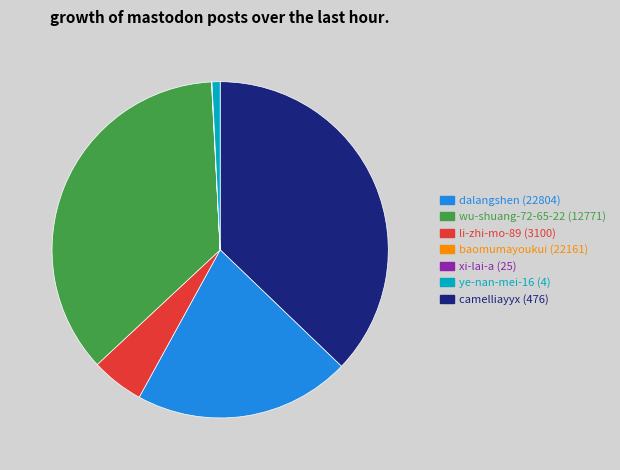

Between li-zhi-mo-89 and dalangshen, which is larger?

dalangshen